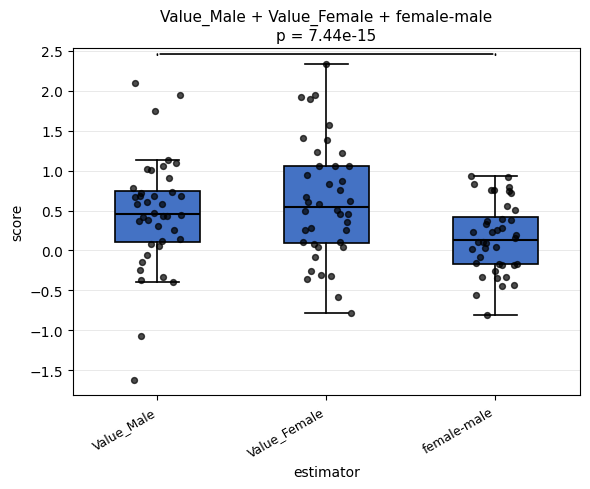

Where does the upper whisker of the box for female-male end on the y-axis? The values are not printed on the chart, so give them approximately, as read against the axis.

0.95